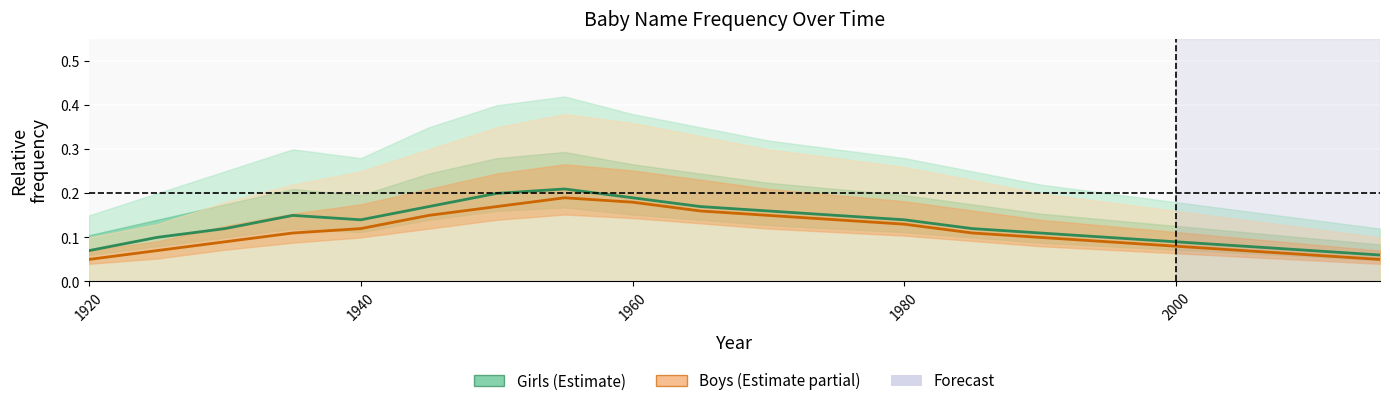

List the series in order of their peak value, highest first.

Girls, Boys